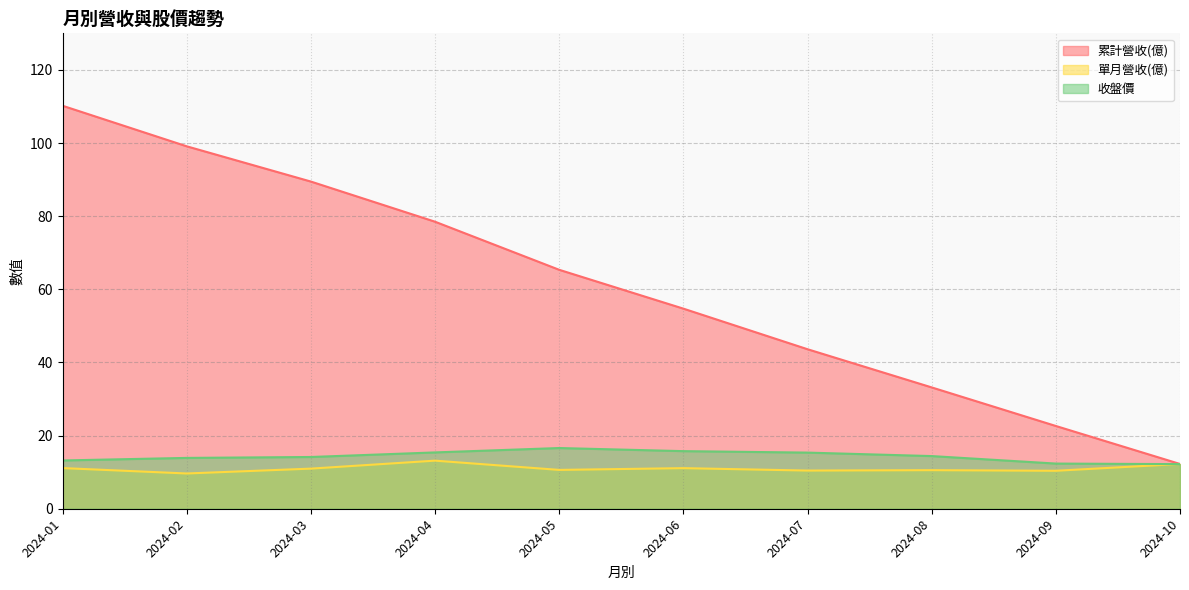

Which series has the largest total across all categories?

累計營收(億)